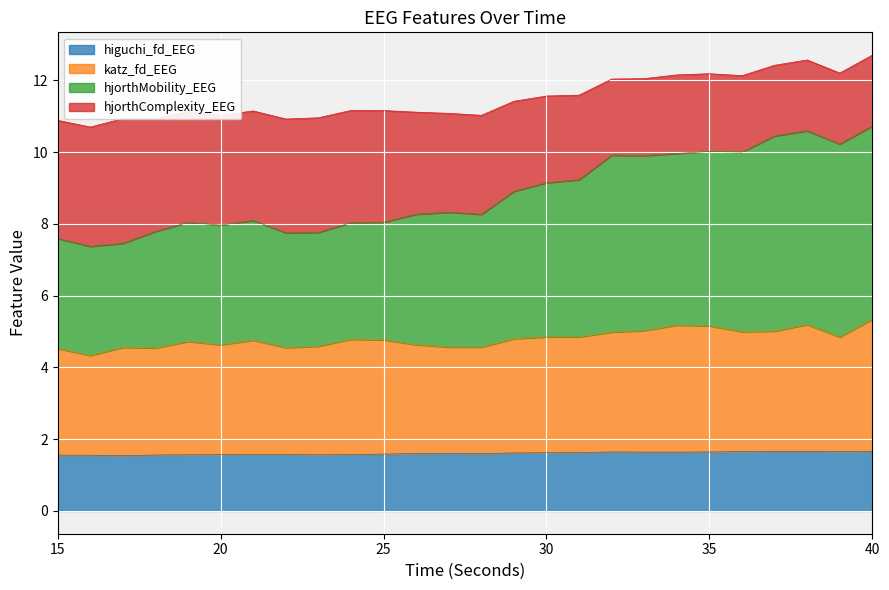

What is the smallest value displayed?

1.5